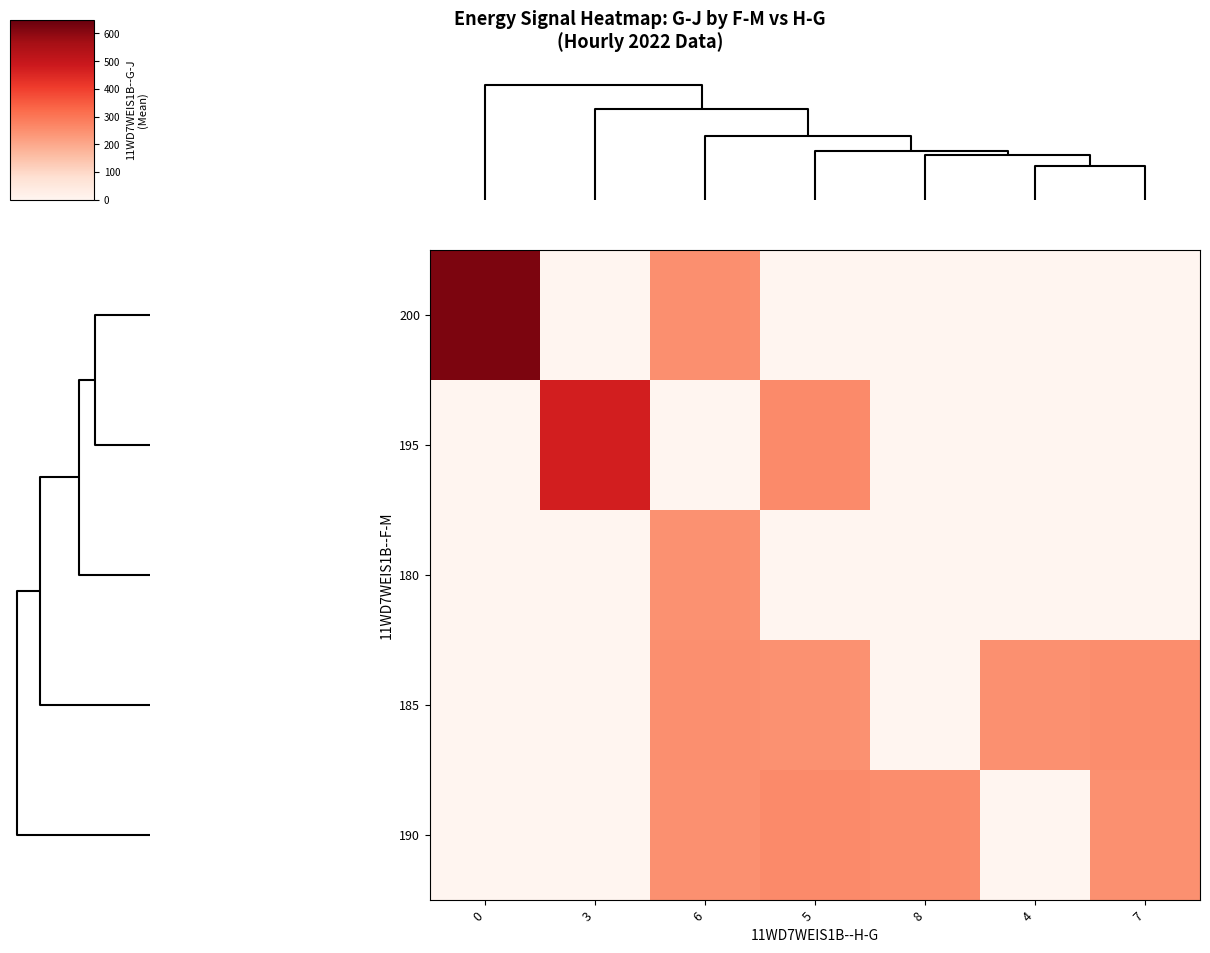

Reading right to left, list all the values displayed in this chart.

200: 7=0.0	4=0.0	8=0.0	5=0.0	6=250.5	3=0.0	0=621.5
195: 7=0.0	4=0.0	8=0.0	5=260.0	6=0.0	3=472.0	0=0.0
180: 7=0.0	4=0.0	8=0.0	5=0.0	6=246.0	3=0.0	0=0.0
185: 7=251.7	4=247.0	8=0.0	5=246.0	6=250.6	3=0.0	0=0.0
190: 7=248.3	4=0.0	8=253.0	5=261.1	6=248.6	3=0.0	0=0.0